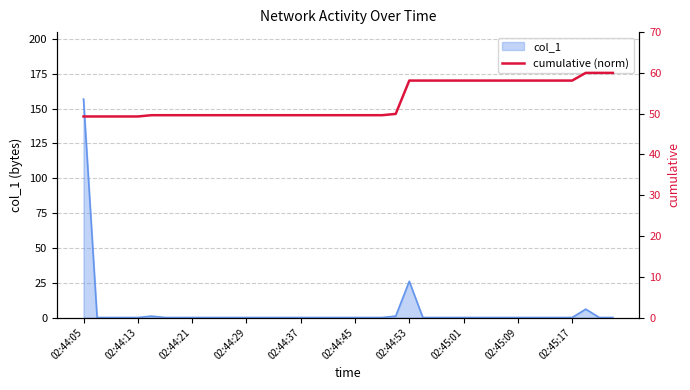

The value of col_1 at 02:45:09 is 71.8. True or false?

False